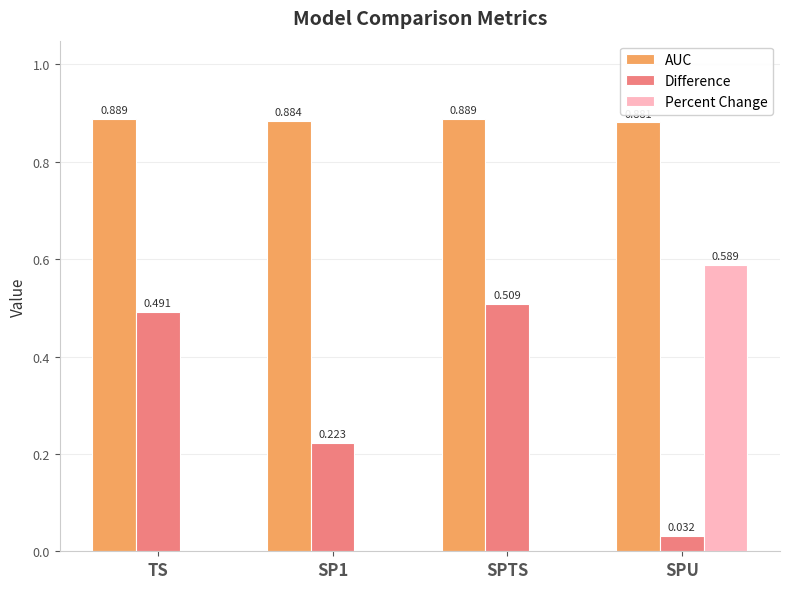

The value of Difference at SPU is 0.0. True or false?

True